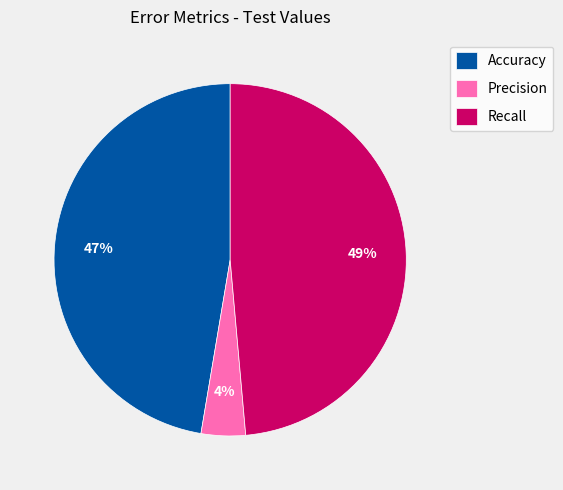

What is the smallest slice in the pie chart?

Precision